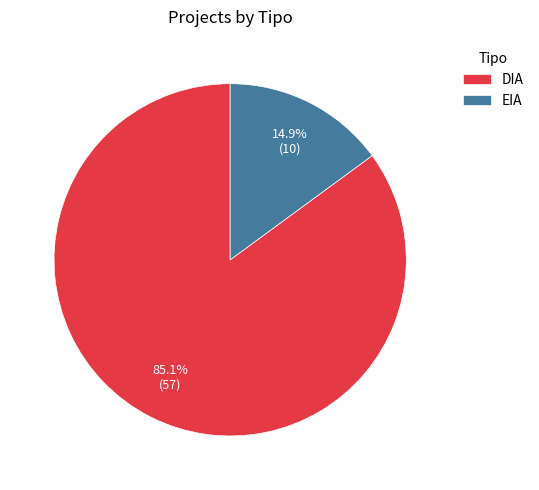

How many slices are in this pie chart?

2